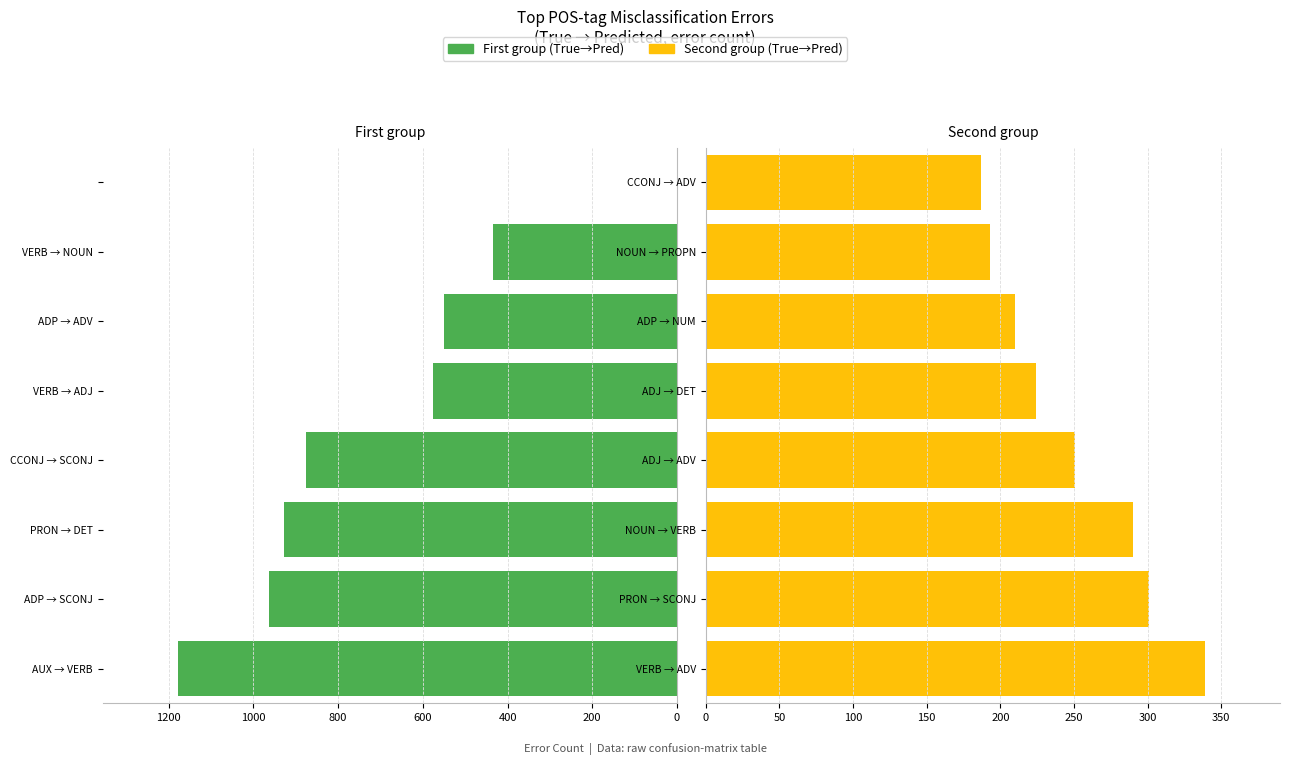

What is the sum of the True→Pred (second group) values at VERB → ADV and PRON → SCONJ?

640